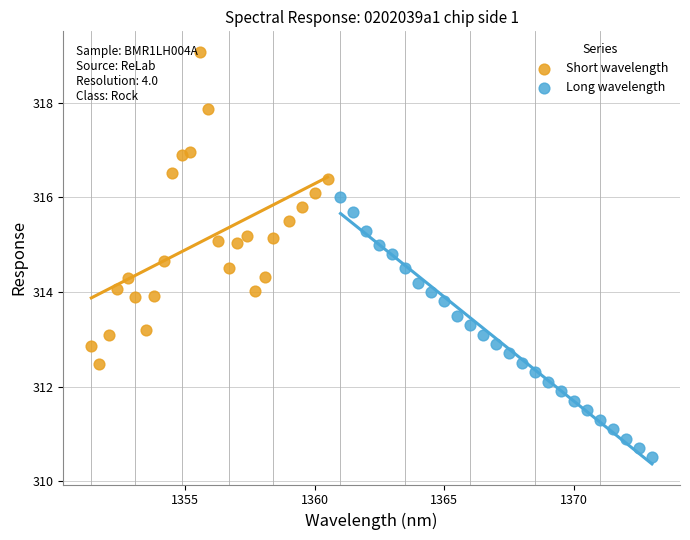

Which series has the largest Y range (max minus min)?

Short wavelength